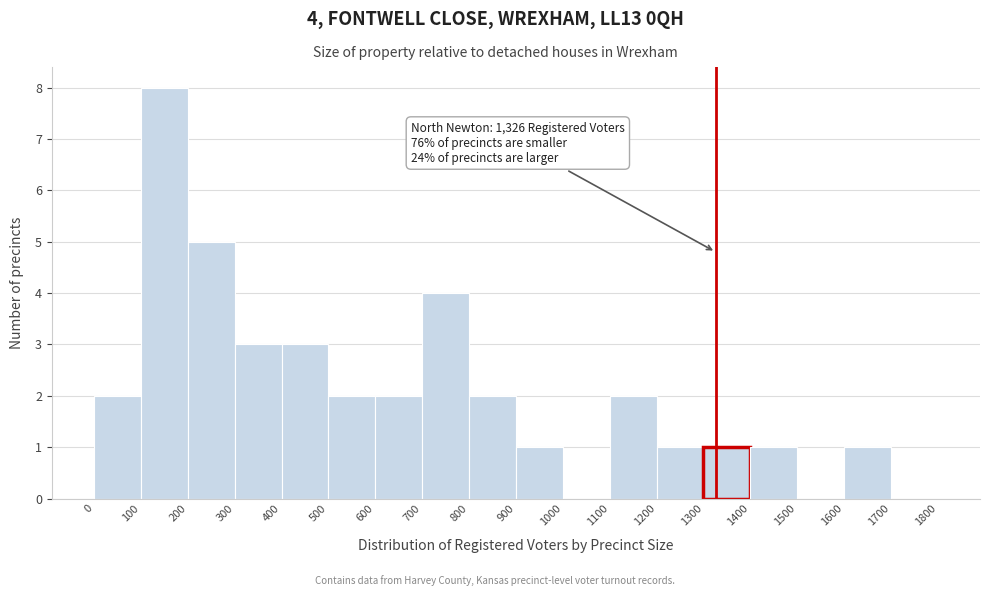

Over which range of the x-axis is the bar tallest?

100 to 200